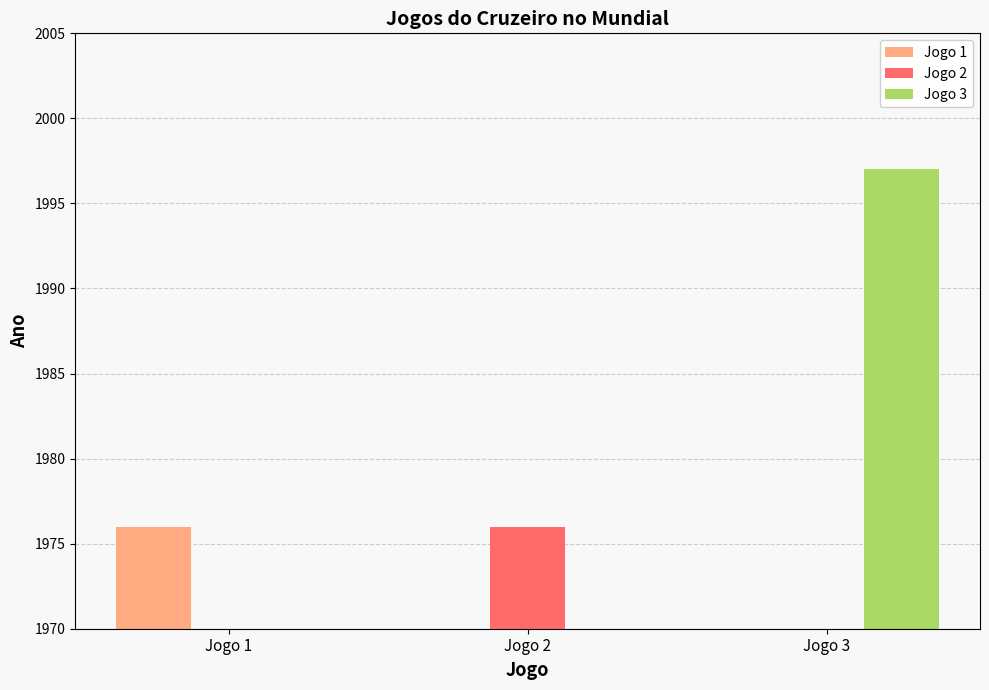

Where is Jogo 3 nearest to the value 998?

Jogo 1